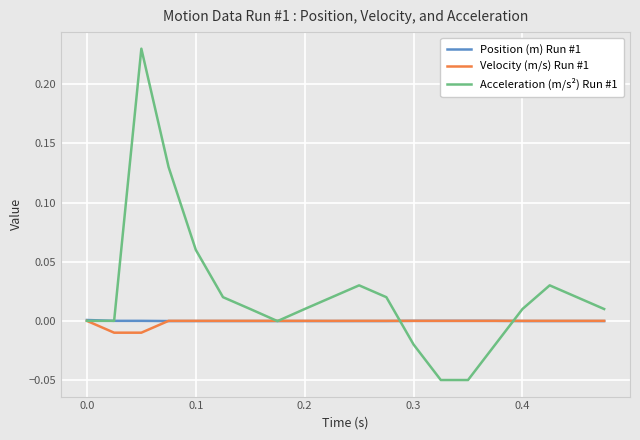

Does the chart display data point markers on the line(s)?

No